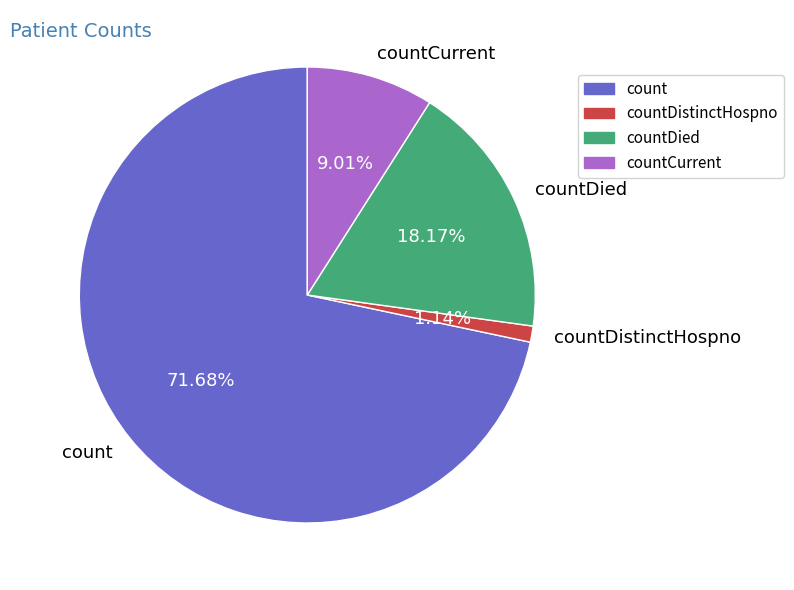

Count the number of slices in the pie.

4